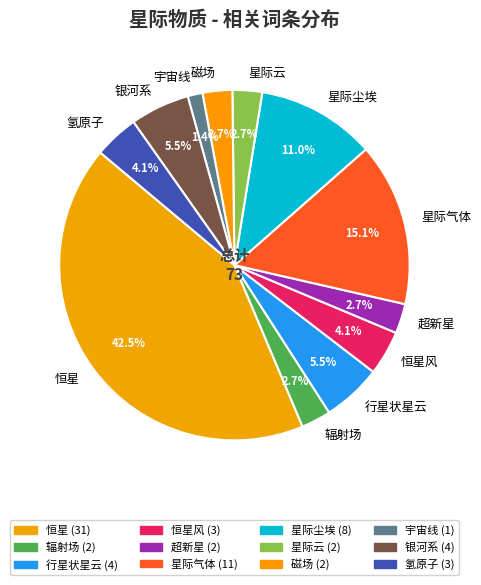

How many segments does this pie chart have?

12